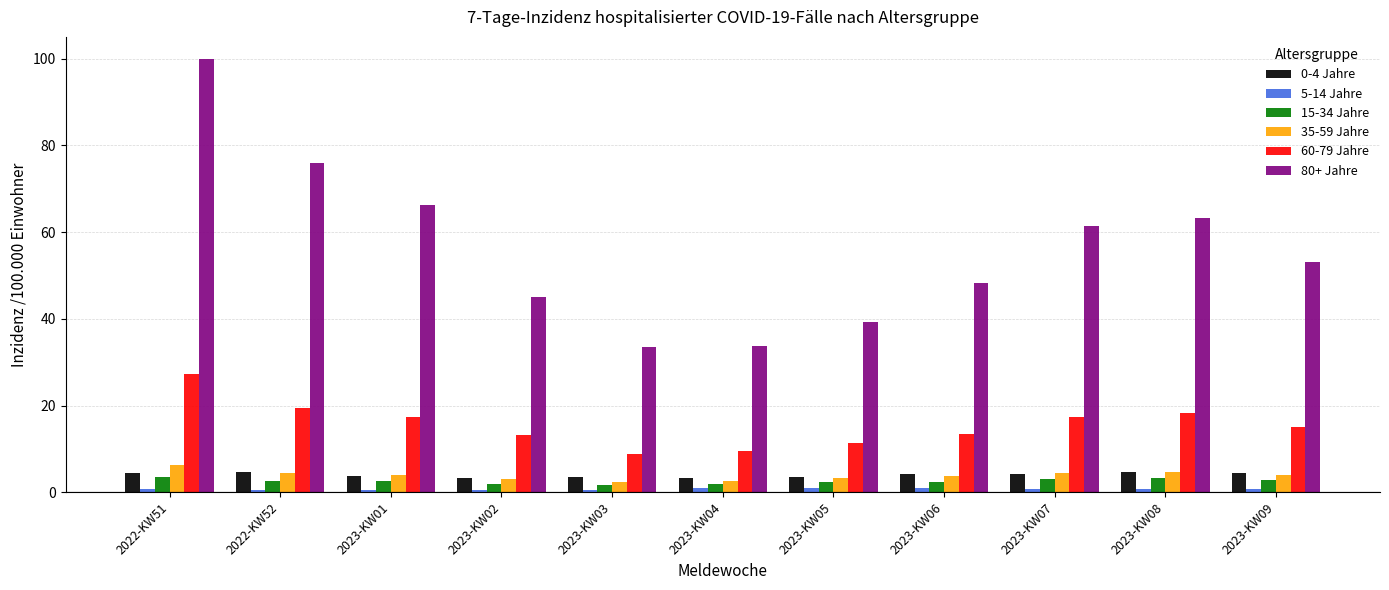

What is the difference between the 60-79 Jahre values at 2023-KW01 and 2023-KW02?

4.1